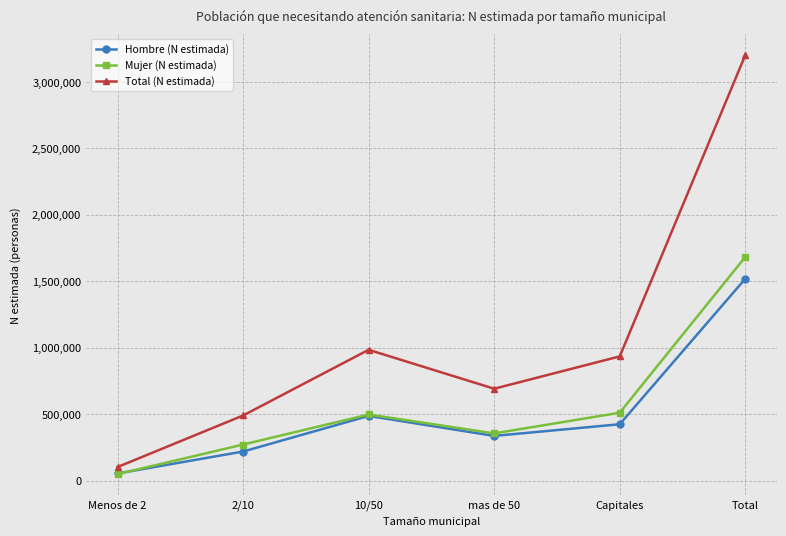

What are all the series names shown in the legend?

Hombre (N estimada), Mujer (N estimada), Total (N estimada)